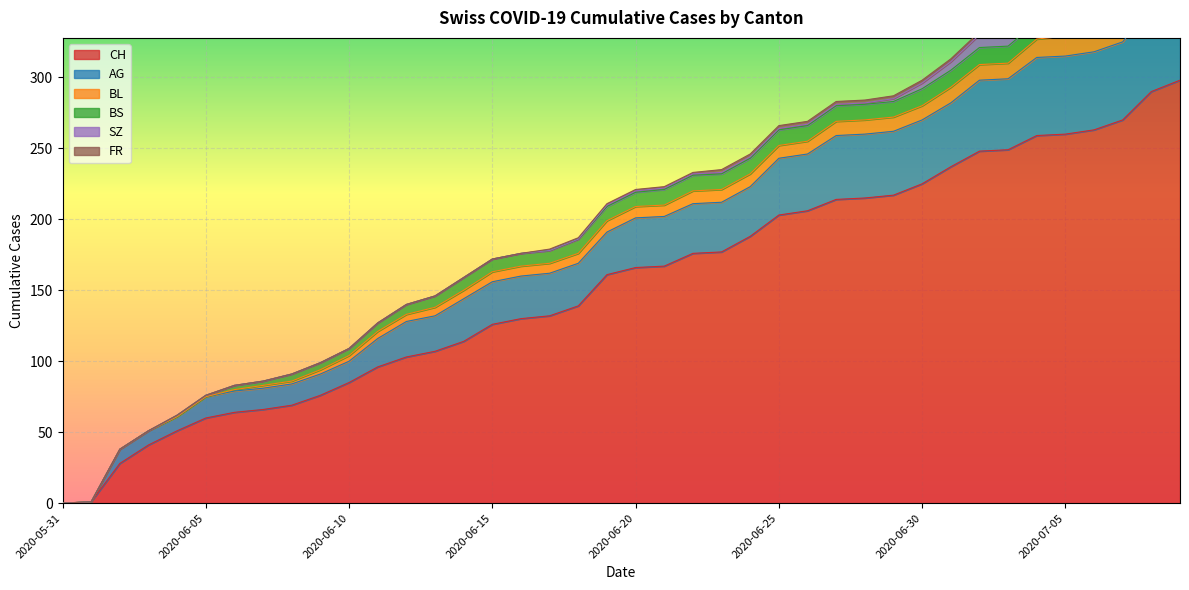

True or false: BS and CH intersect in this chart.

False